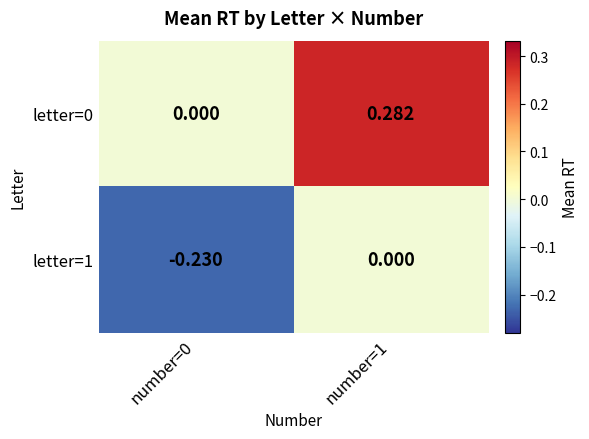

Rank the series by their average value, from lowest to highest.

letter=1, letter=0